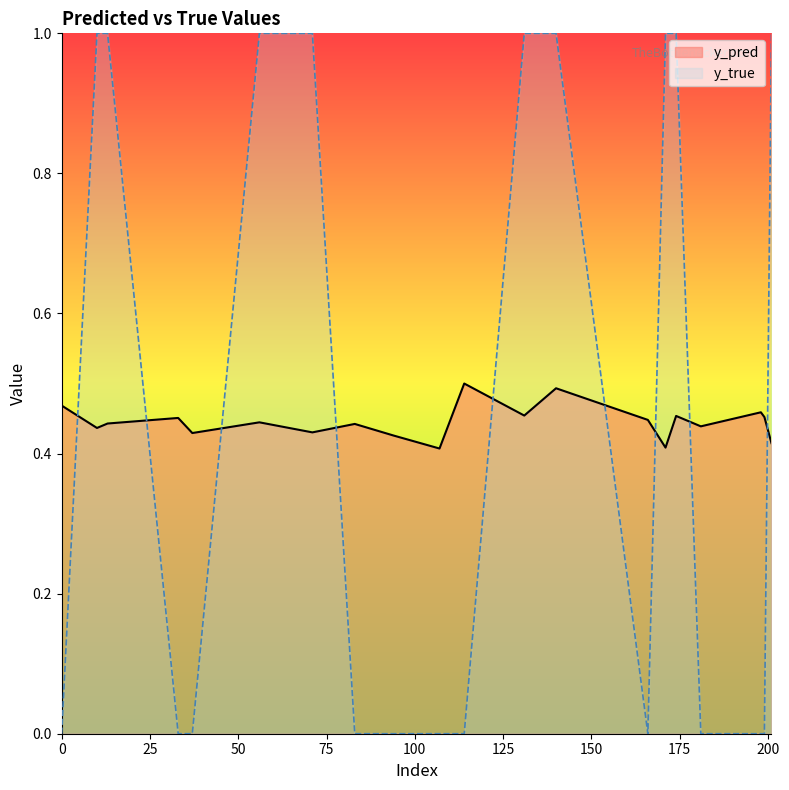

What is the maximum value shown in the chart?

1.0